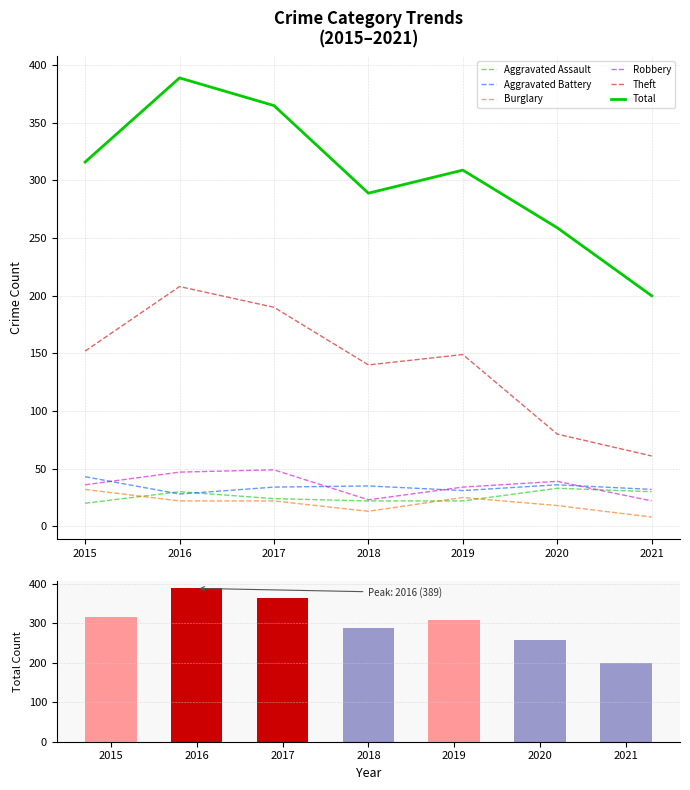

True or false: Theft has a value of 140 at 2018.

True